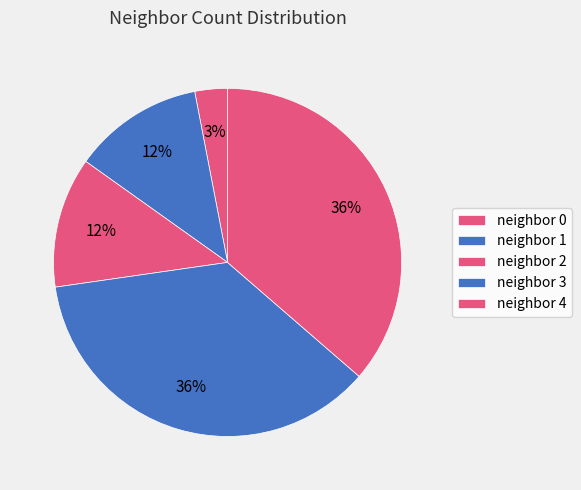

Count the number of slices in the pie.

5